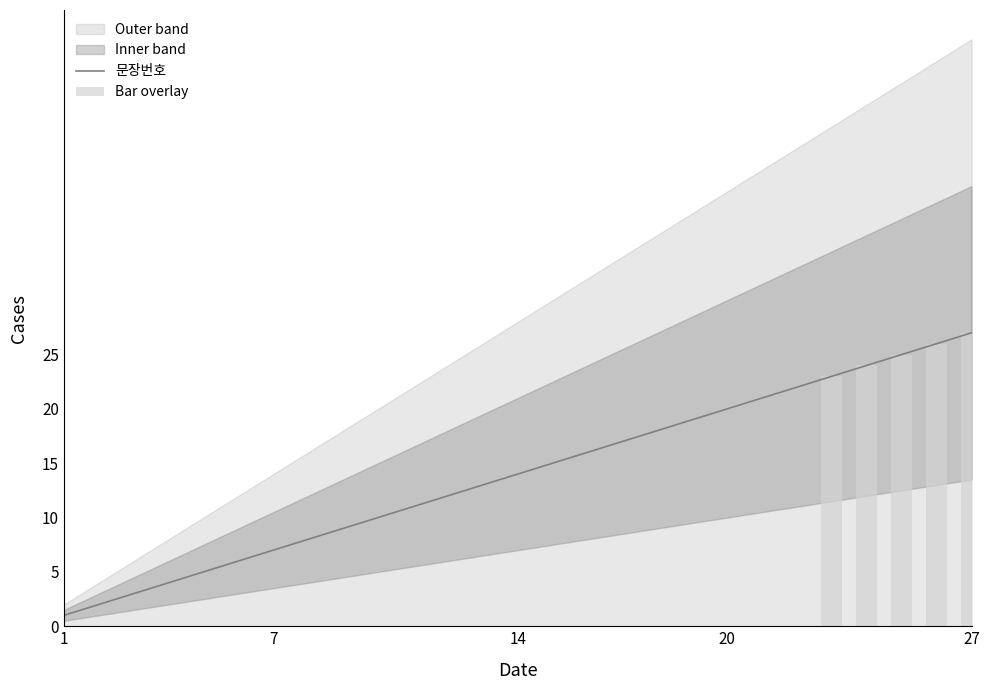

At which label is the value closest to 14?

14